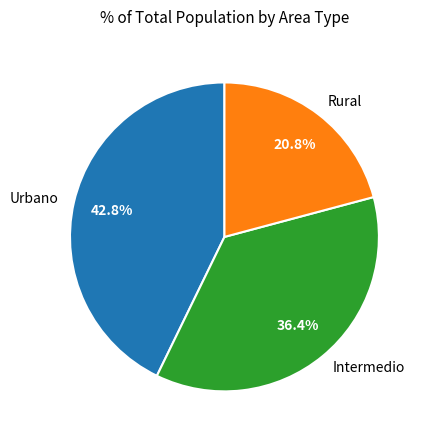

To the nearest percent, what portion does Intermedio represent?

36%